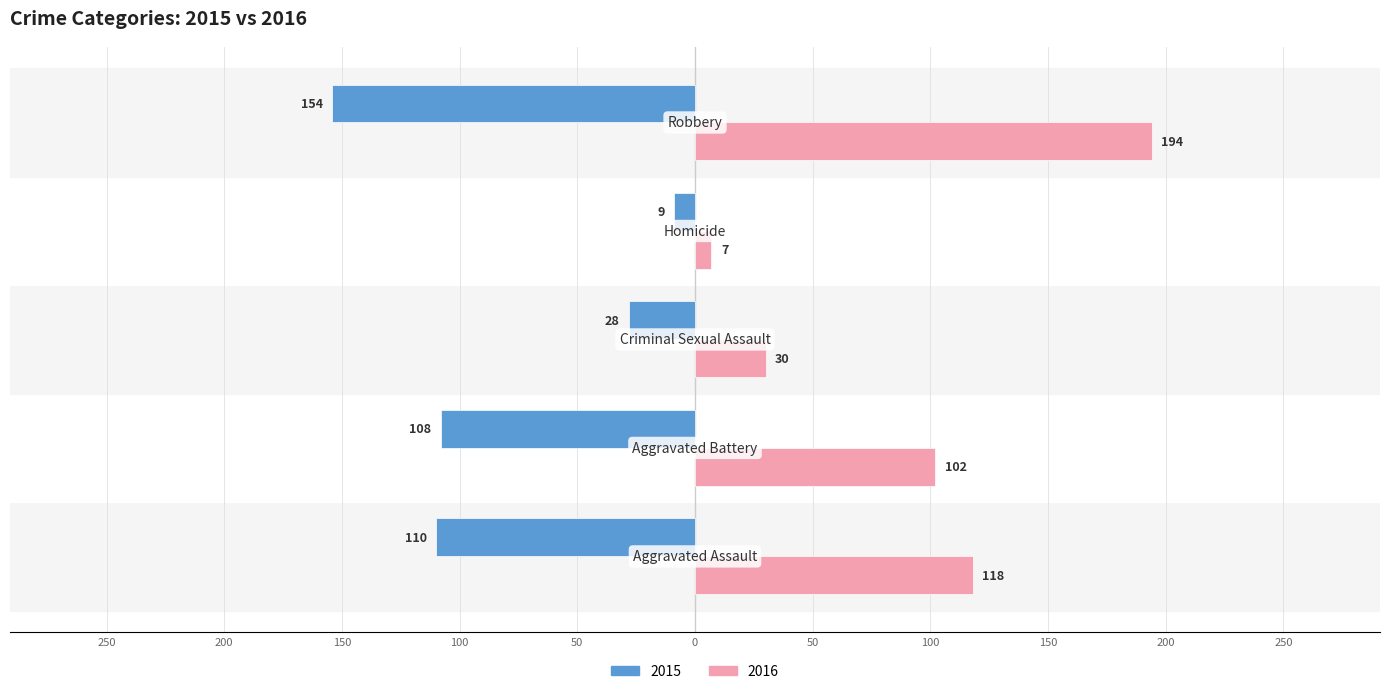

What are all the series names shown in the legend?

2015, 2016